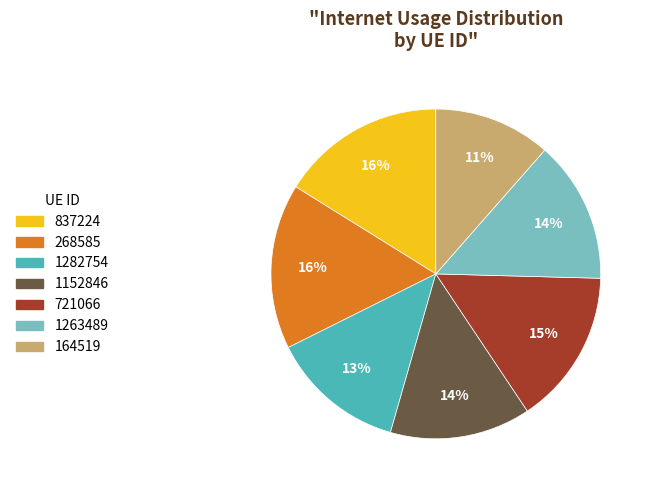

To the nearest percent, what is the difference between the largest and smallest slice percentages?

5%